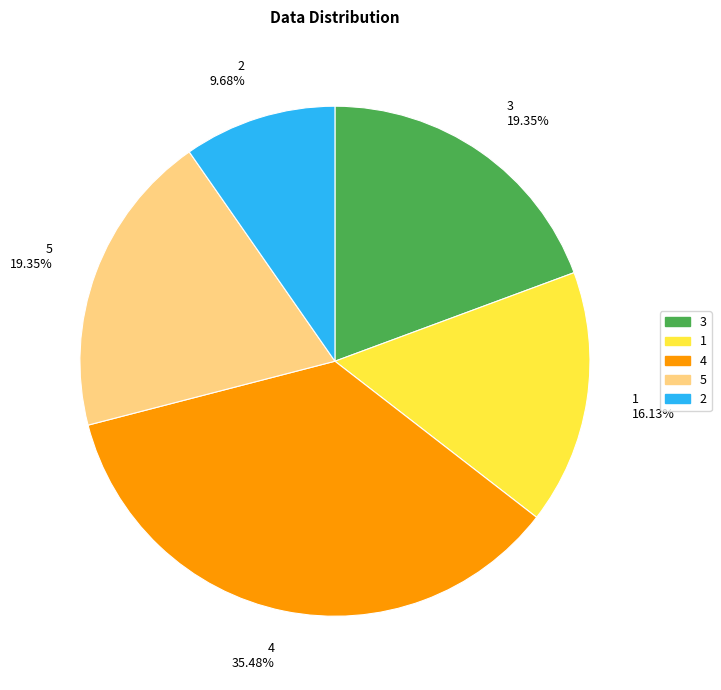

Count the number of slices in the pie.

5